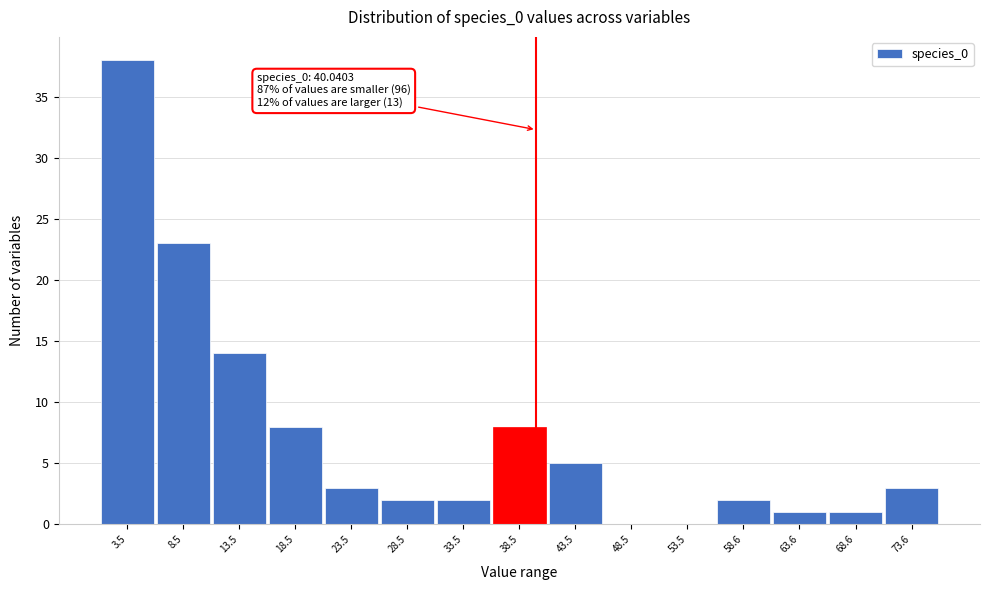

Over which range of the x-axis is the bar tallest?

1 to 6